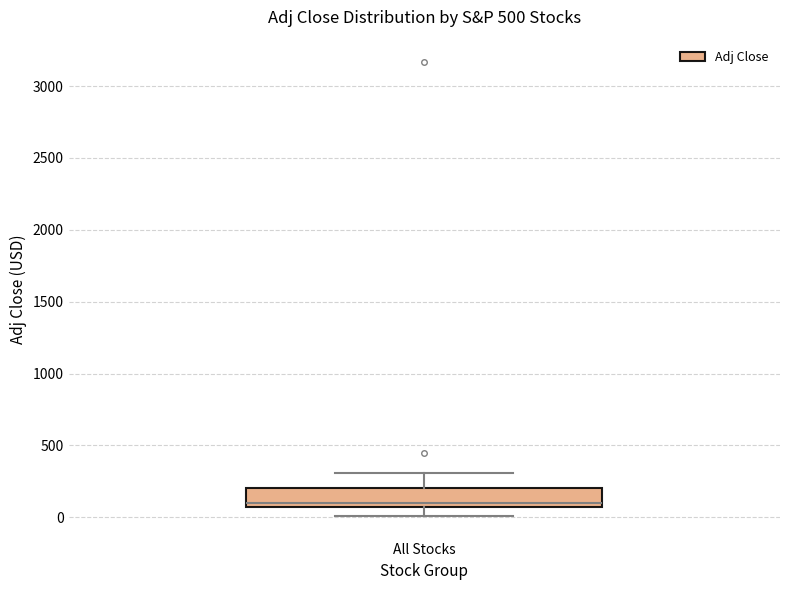

Read this box plot against the y-axis: the position of the median line, the range covered by the box, and the ends of both whiskers. The values are not printed on the chart, so give them approximately, as read against the axis.

median 100, box 50 to 200, whiskers 0 to 300